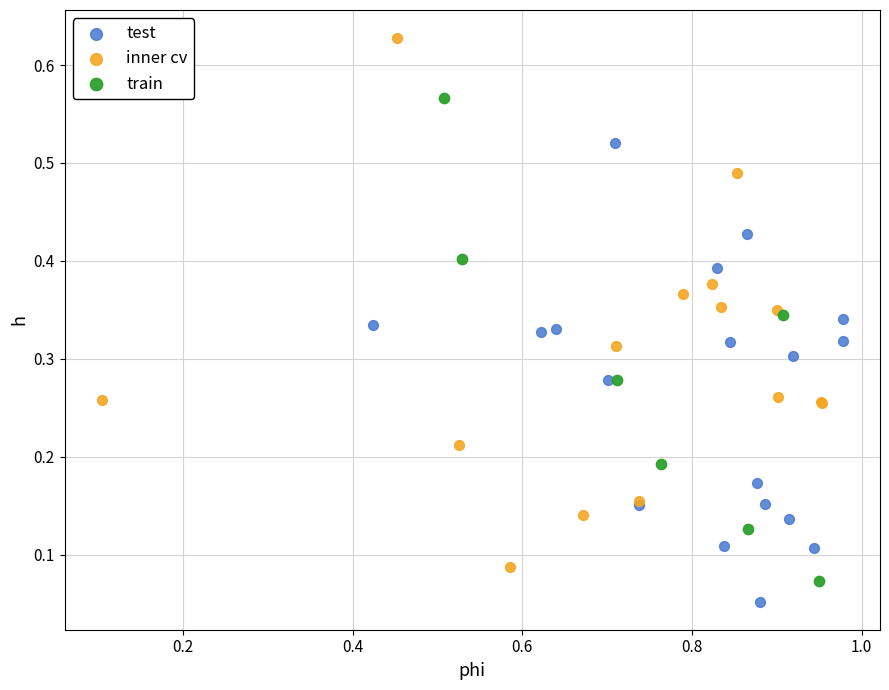

Which series reaches the maximum Y coordinate?

inner cv